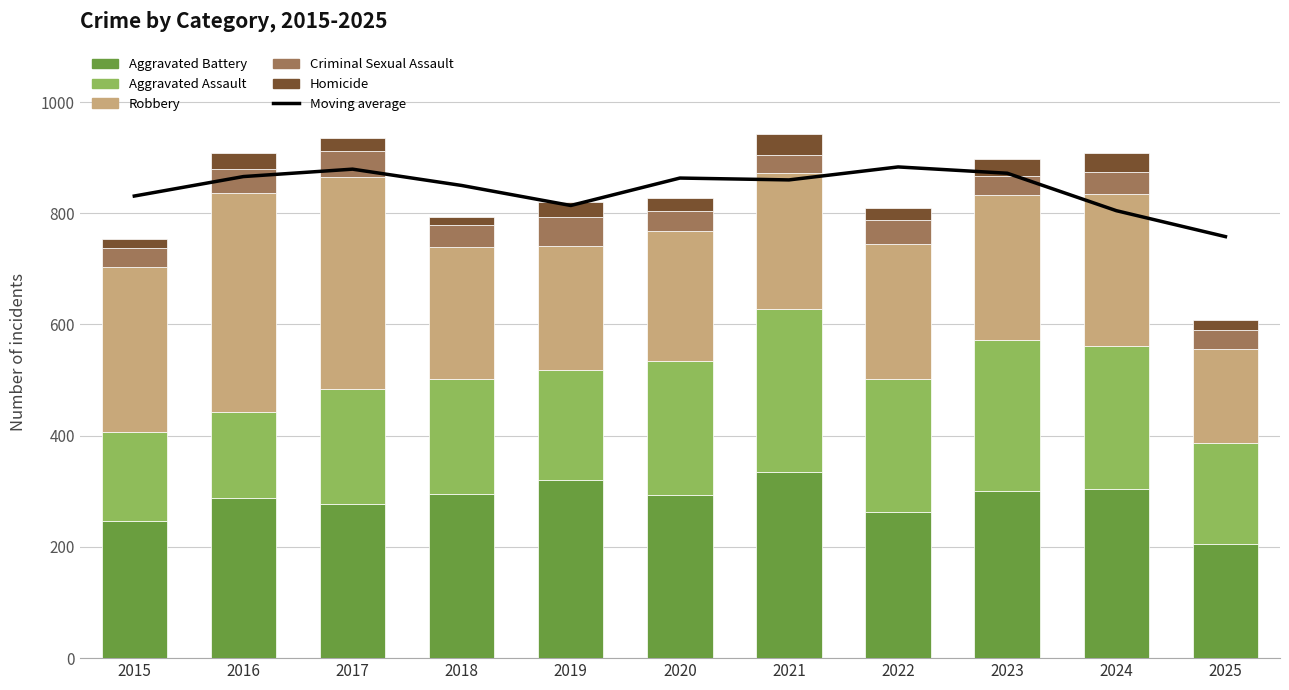

Does the chart contain any negative values?

No